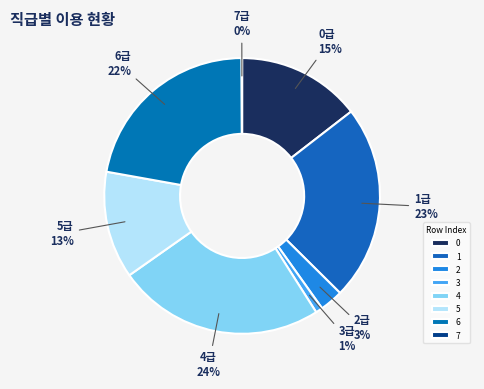

Is there a majority slice in this chart?

No